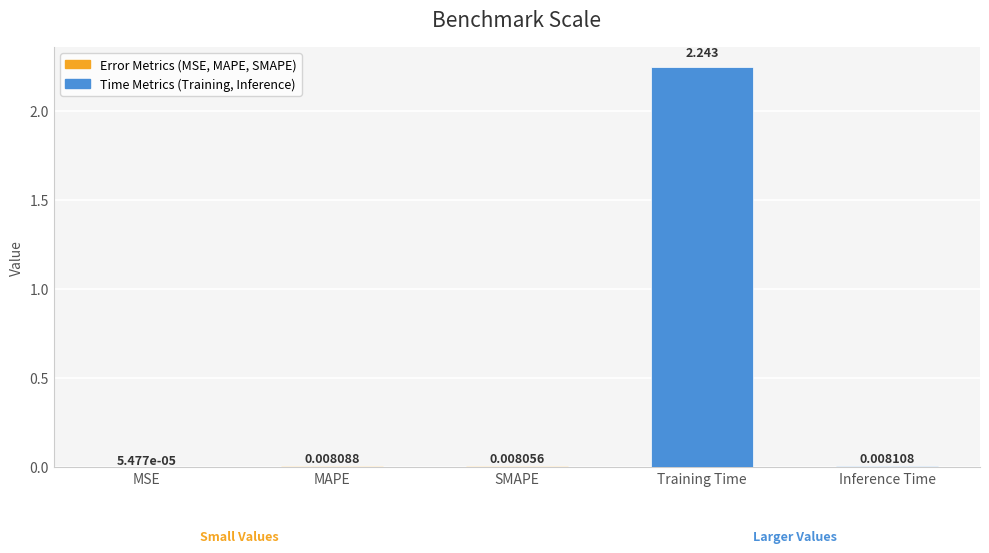

What is the label of the 1st bar from the left?

MSE